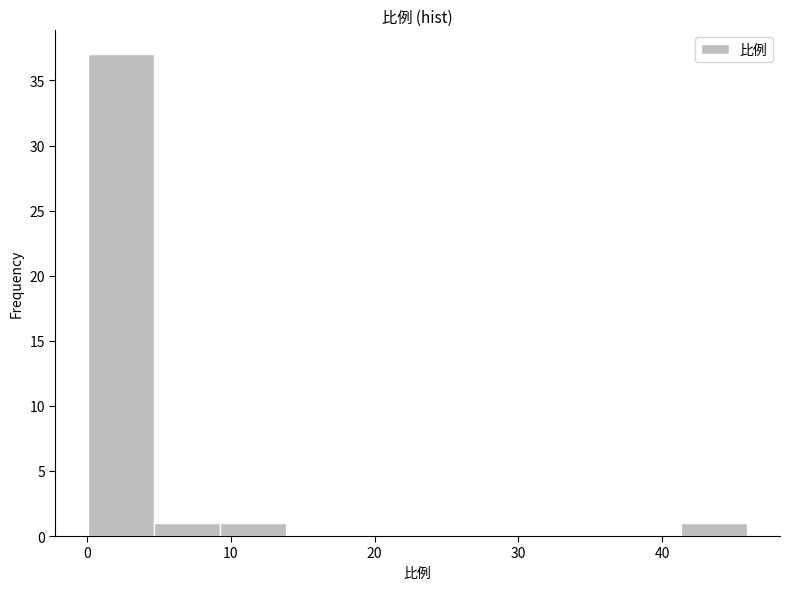

Reading left to right, list every bar in this chart as the range it spans on the x-axis followed by its height. Neither the bar edges nor the heights are printed on the chart, so give them approximately, as read against the axes.

0 to 5: 37
5 to 9: 1
9 to 14: 1
14 to 18: 0
18 to 23: 0
23 to 28: 0
28 to 32: 0
32 to 37: 0
37 to 41: 0
41 to 46: 1